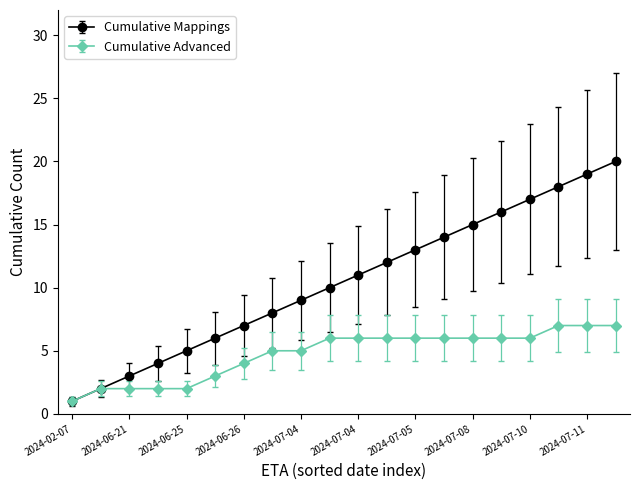

How many distinct data groups are displayed?

2